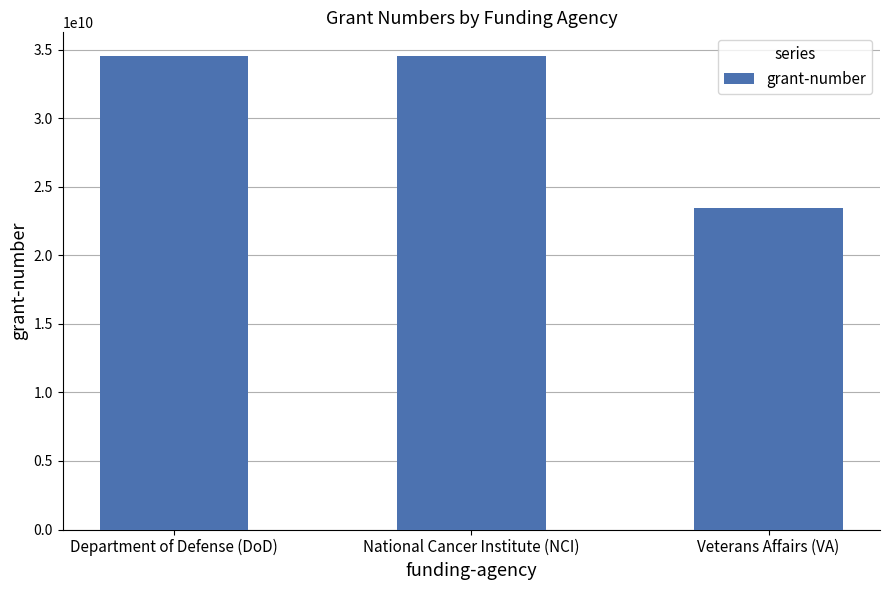

The value at Department of Defense (DoD) is 34543543345. True or false?

True